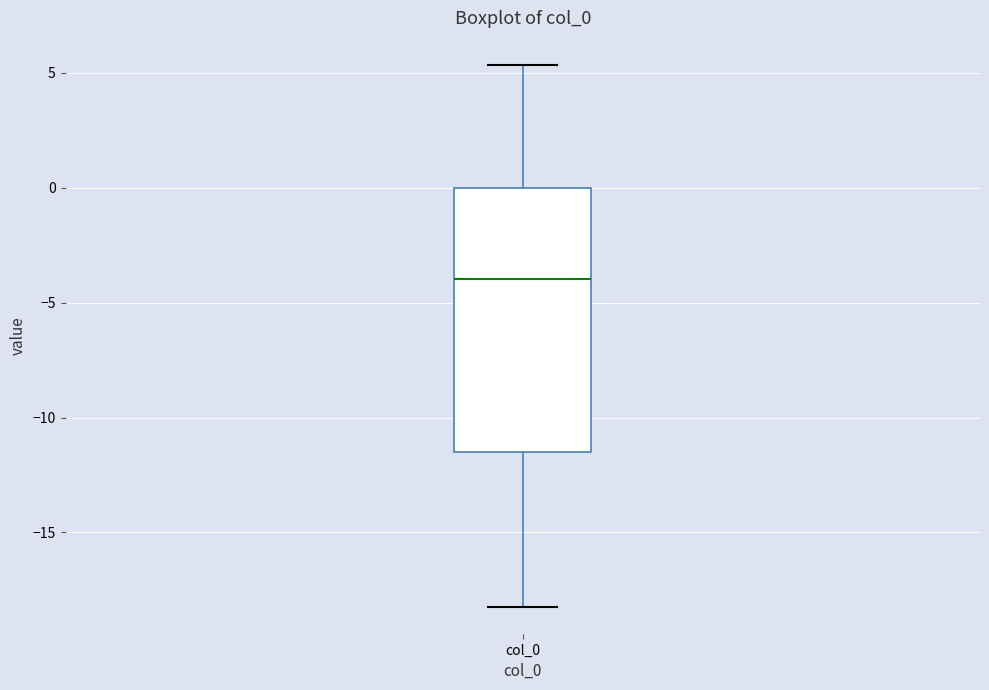

Read this box plot against the y-axis: the position of the median line, the range covered by the box, and the ends of both whiskers. The values are not printed on the chart, so give them approximately, as read against the axis.

median -4.0, box -11.5 to 0.0, whiskers -18.0 to 5.5